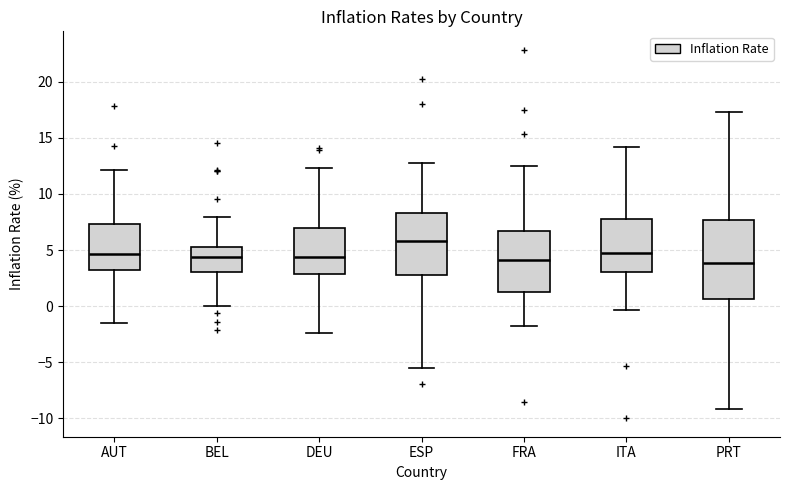

Where does the median line of the box for BEL sit on the y-axis? The values are not printed on the chart, so give them approximately, as read against the axis.

4.5